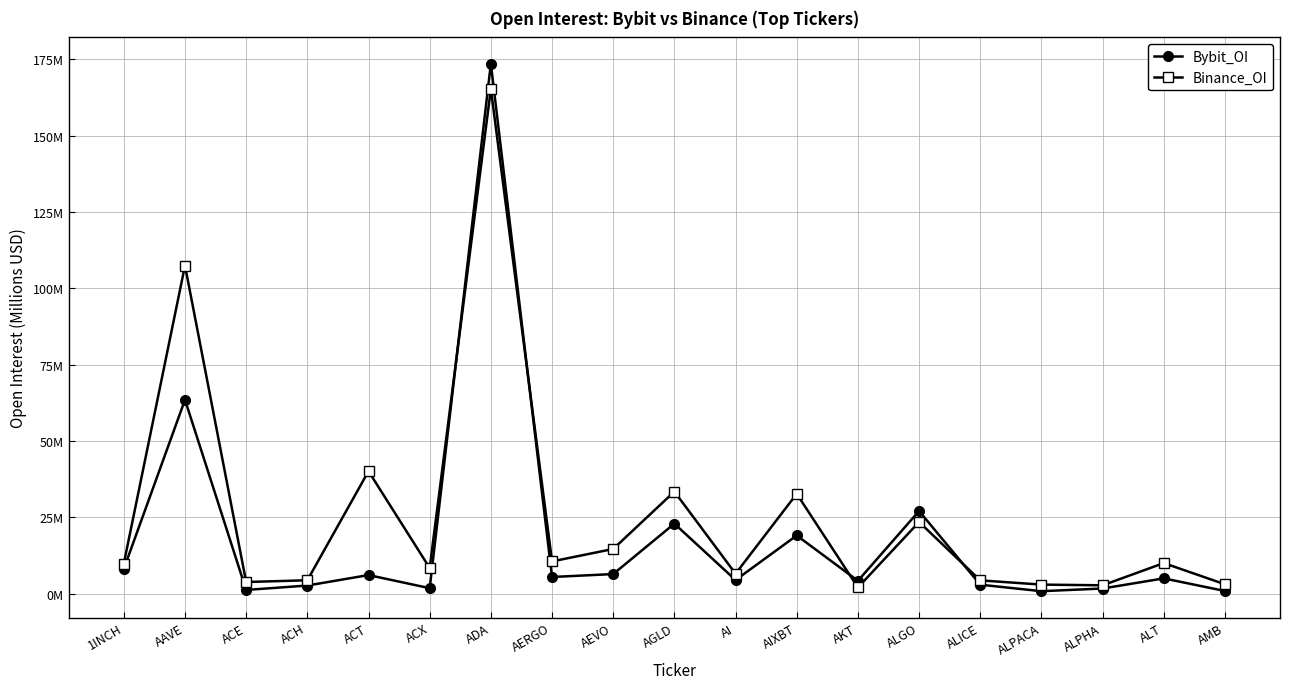

Is this an area chart (filled region under the line)?

No